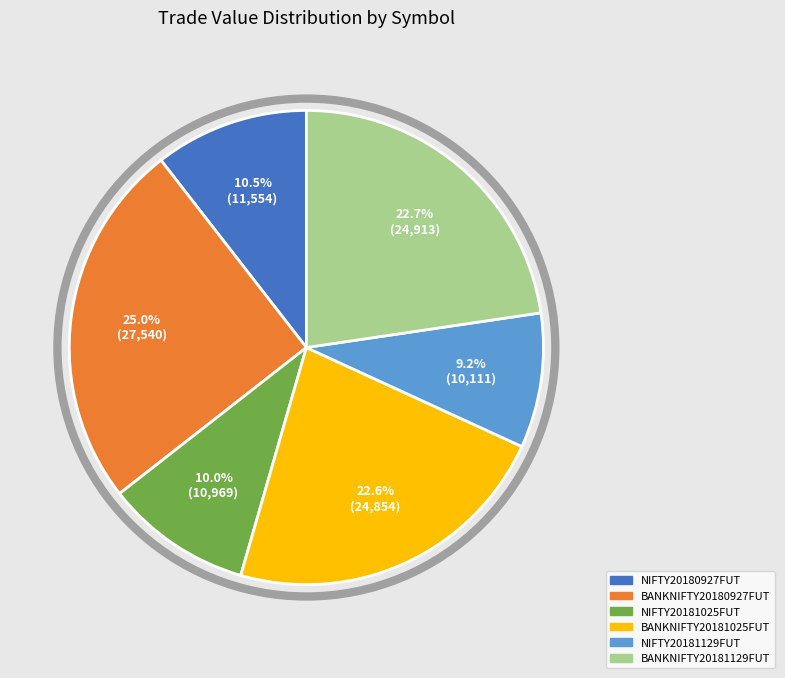

What is the ratio of the value at NIFTY20180927FUT to the value at BANKNIFTY20181129FUT?

0.5